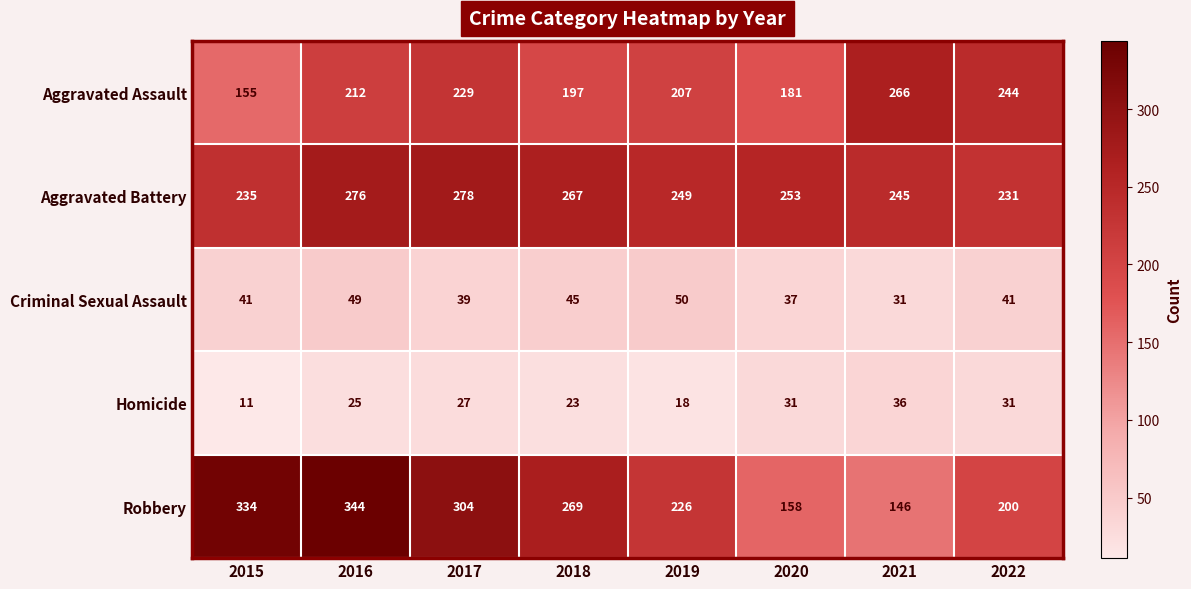

At 2019, list the series in order from largest to smallest.

Aggravated Battery, Robbery, Aggravated Assault, Criminal Sexual Assault, Homicide